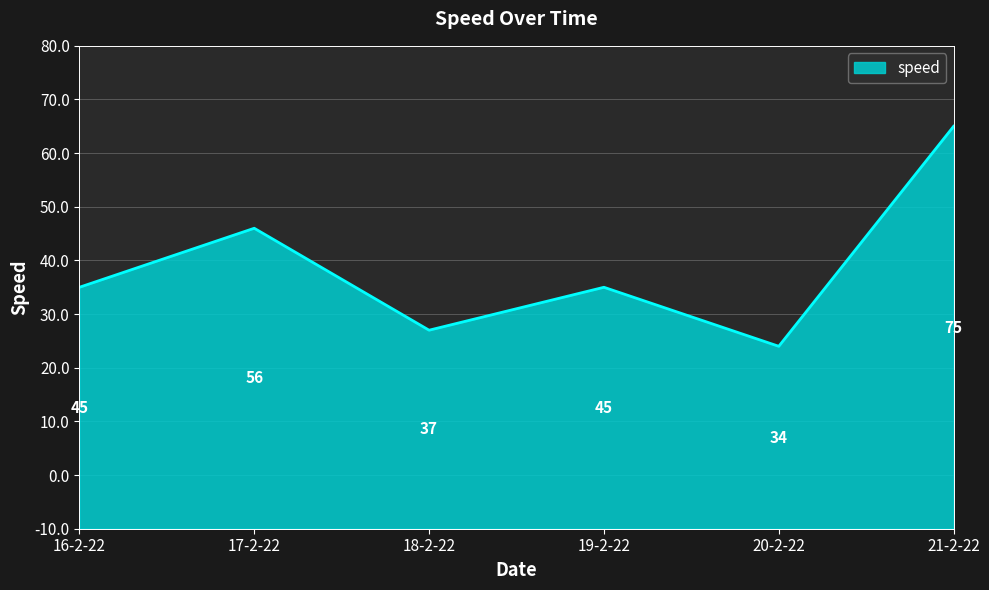

At which label does the data first exceed 45?

17-2-22